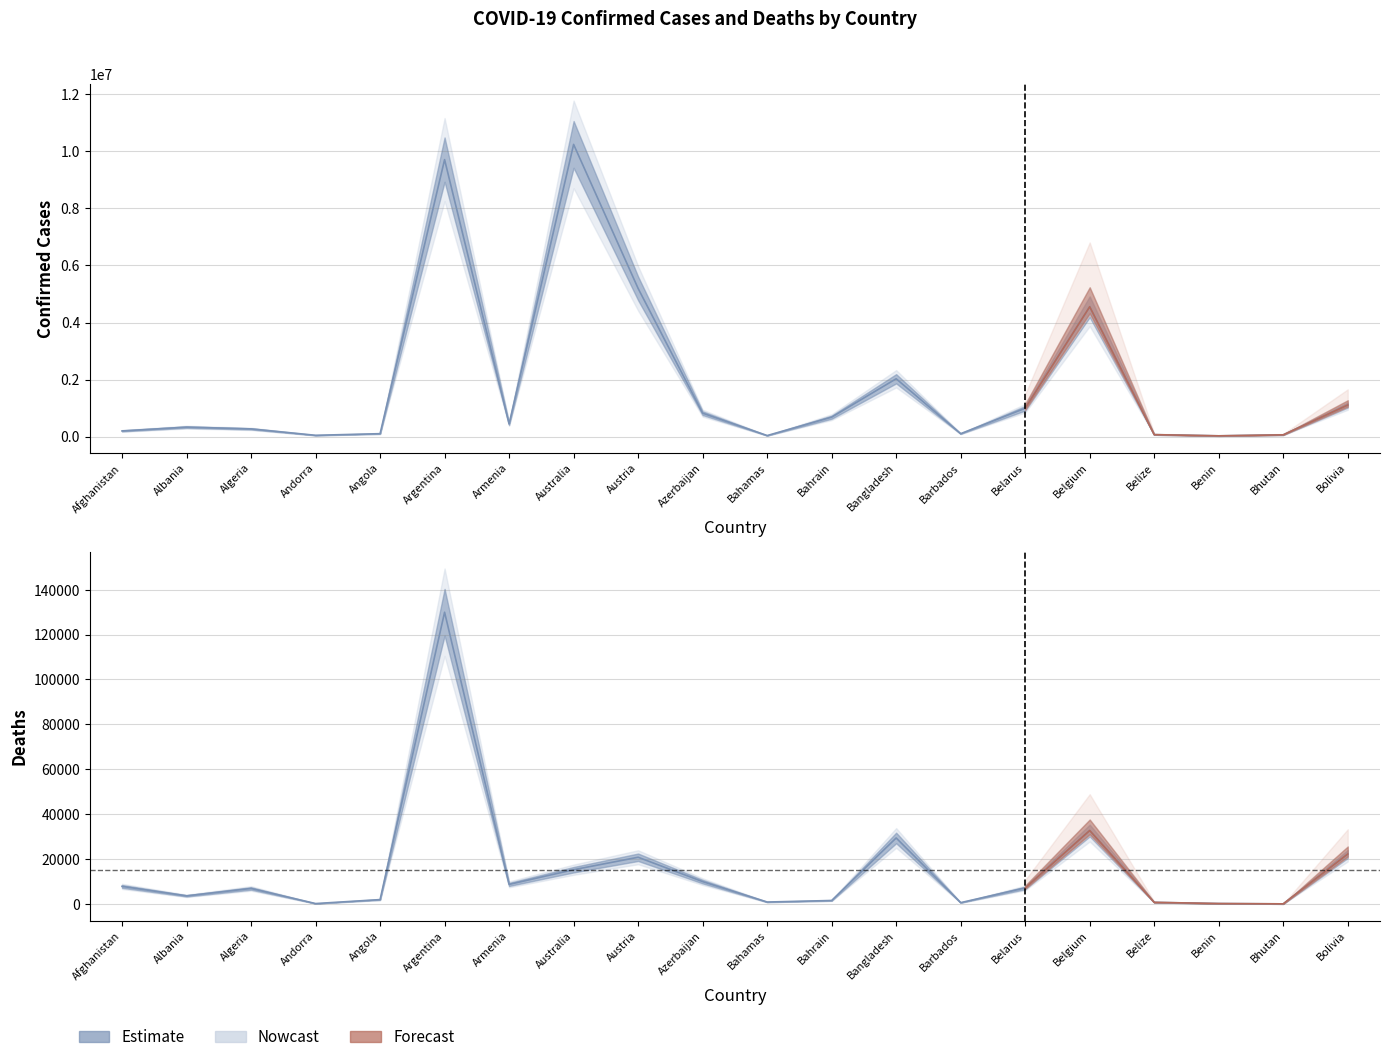

Where is the first local minimum for Deaths?

Albania